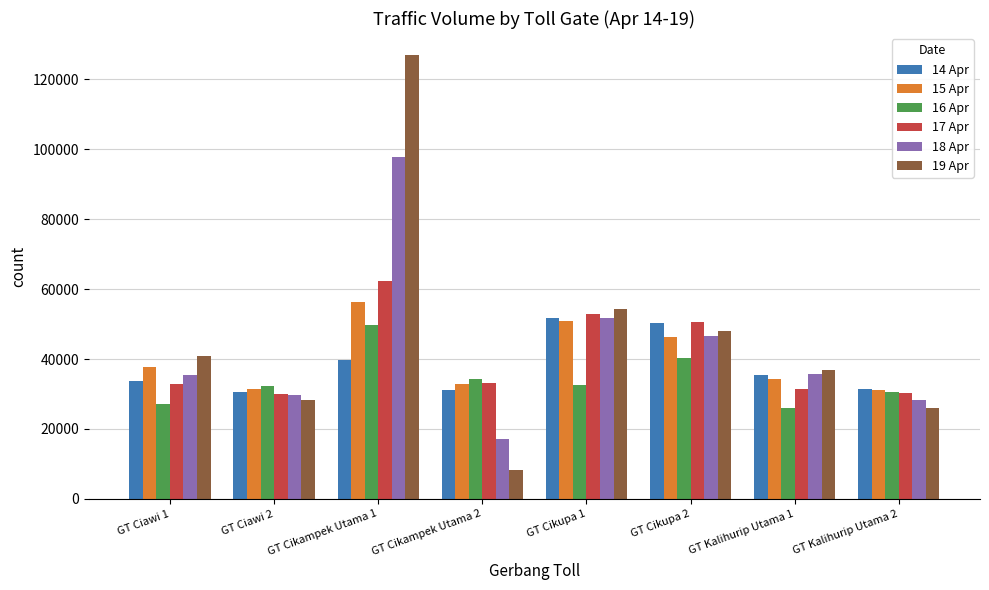

Which series has the widest spread of values?

19 Apr